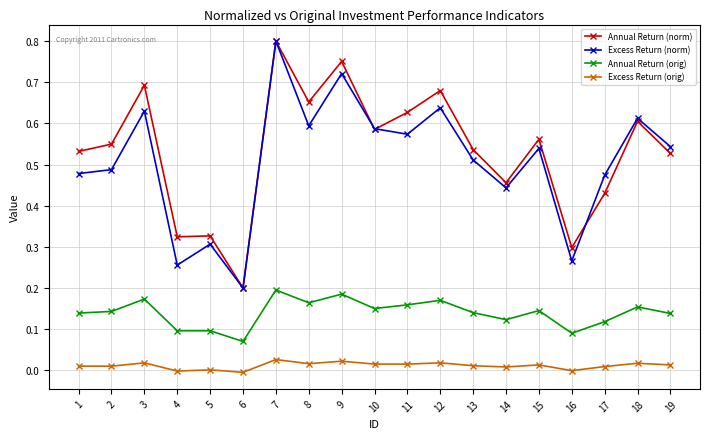

True or false: Excess Return (orig) has a value of 0.0 at 5.

True